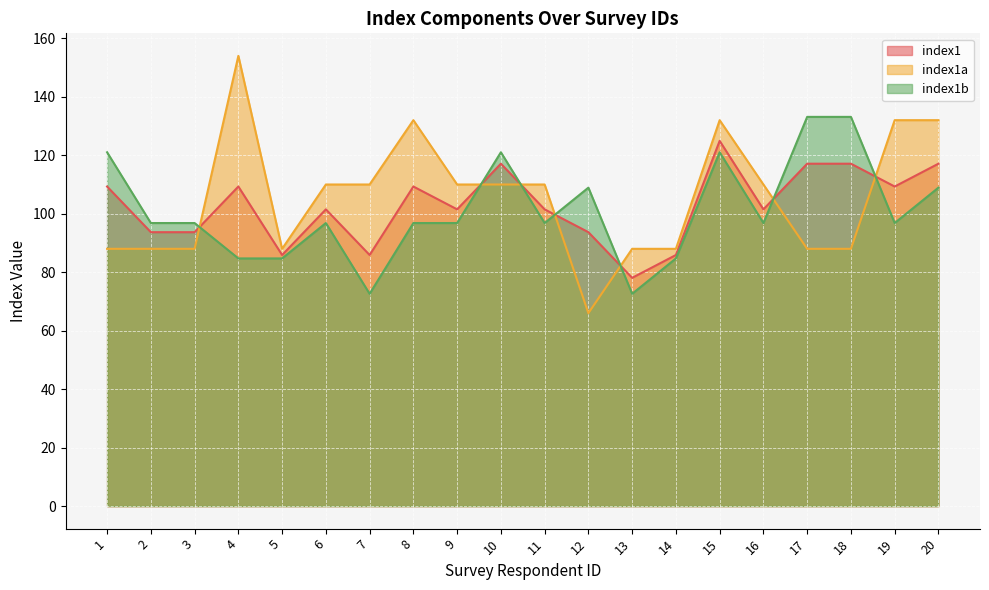

Is it true that index1b equals 154.3 at 11?

False